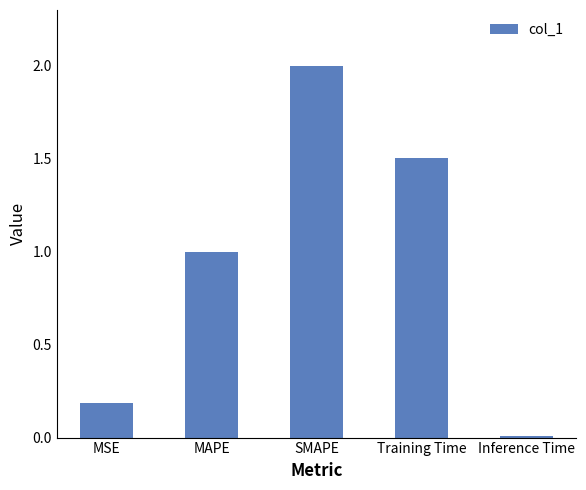

Is it true that the value at MAPE is 1.0?

True